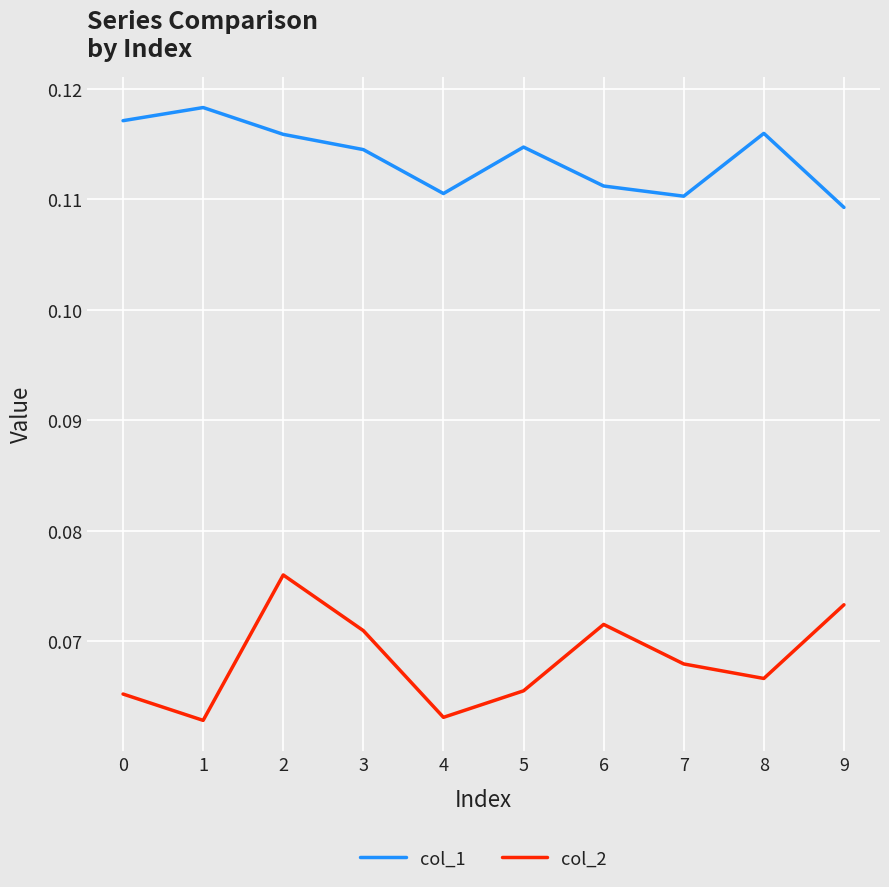

Rank the series by their maximum value, from highest to lowest.

col_1, col_2